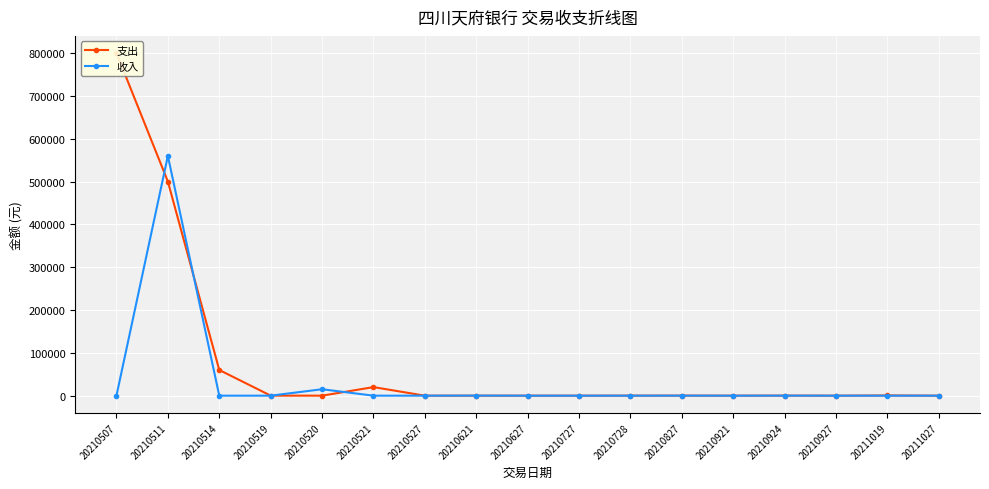

True or false: 支出 has a value of 20894.5 at 20210514.

False